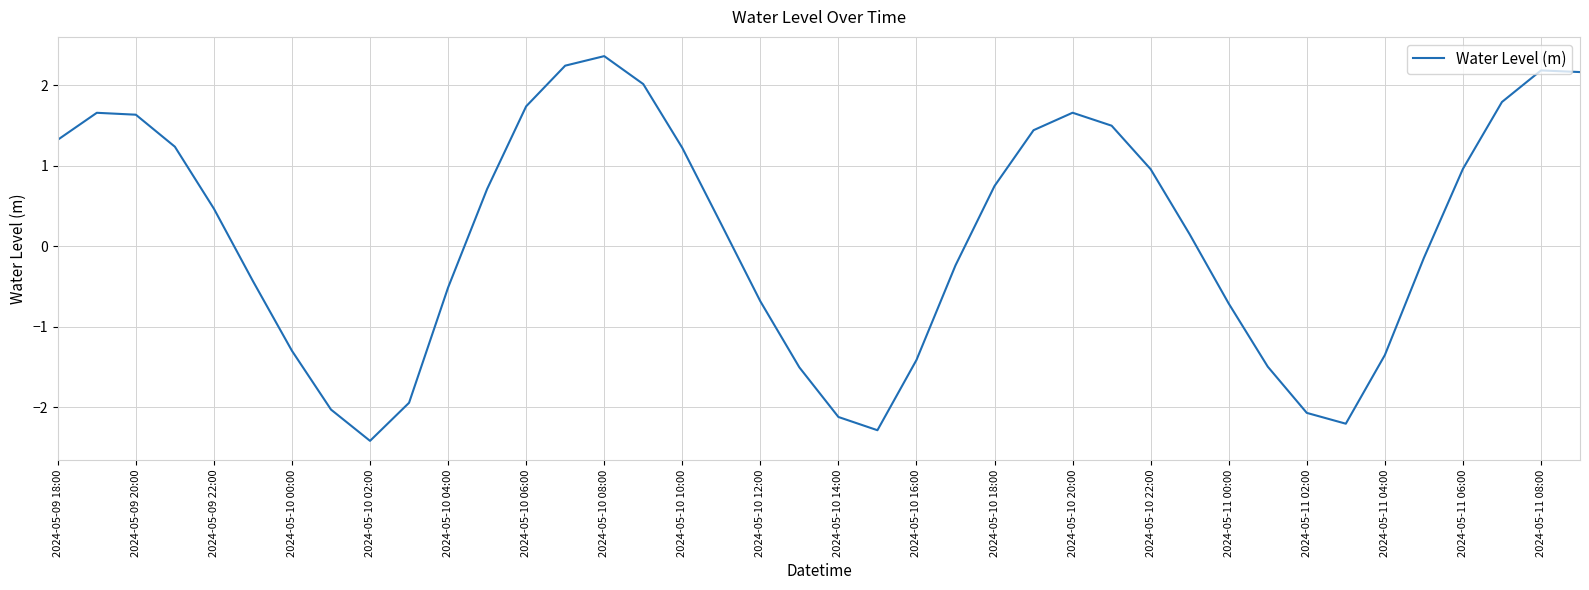

What is the minimum value shown in the chart?

-2.4